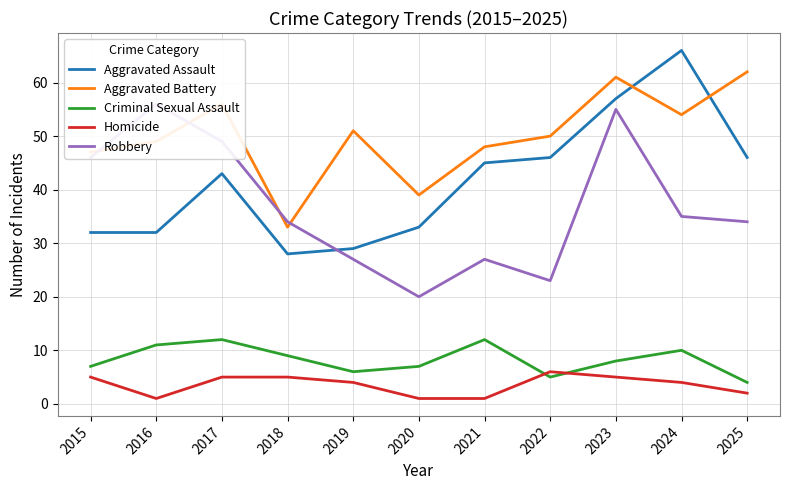

Read the Robbery value at 2015, to the nearest 5.

45